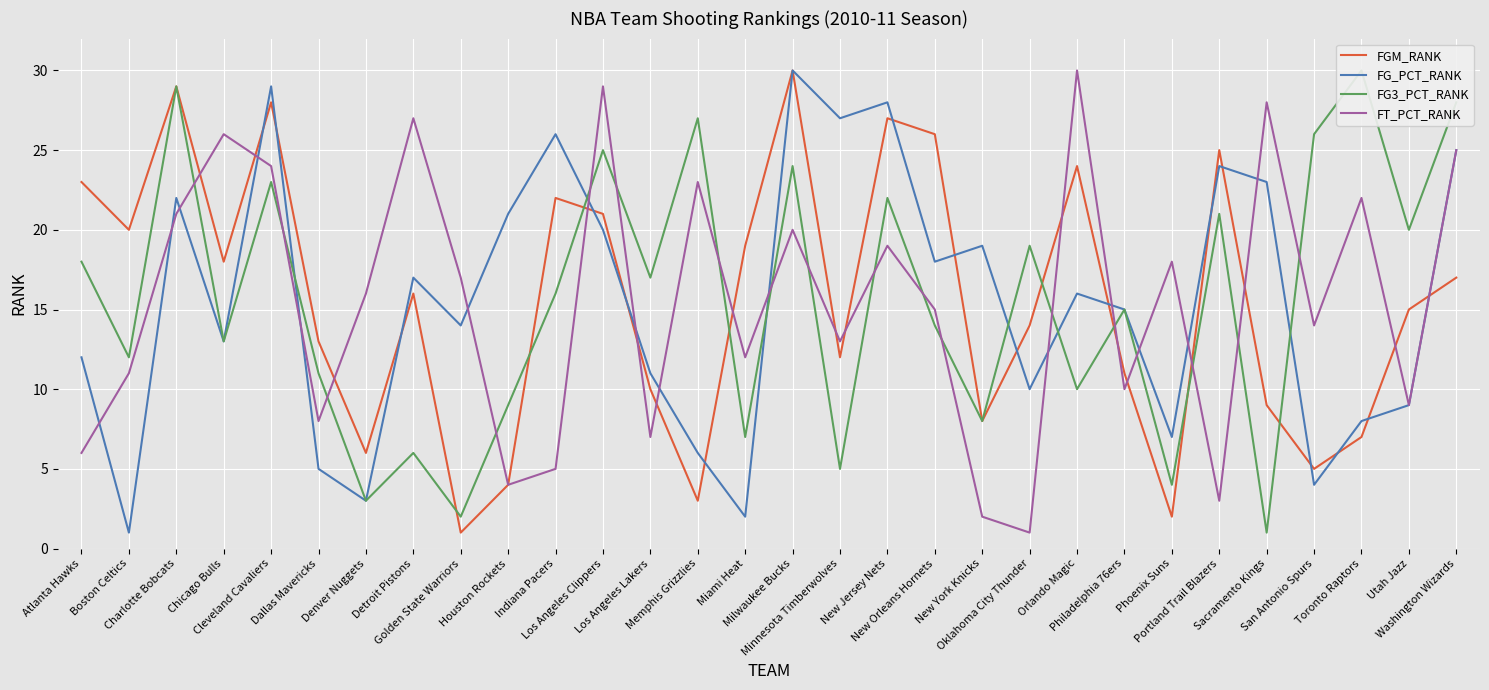

Read the FT_PCT_RANK value at Miami Heat.

12